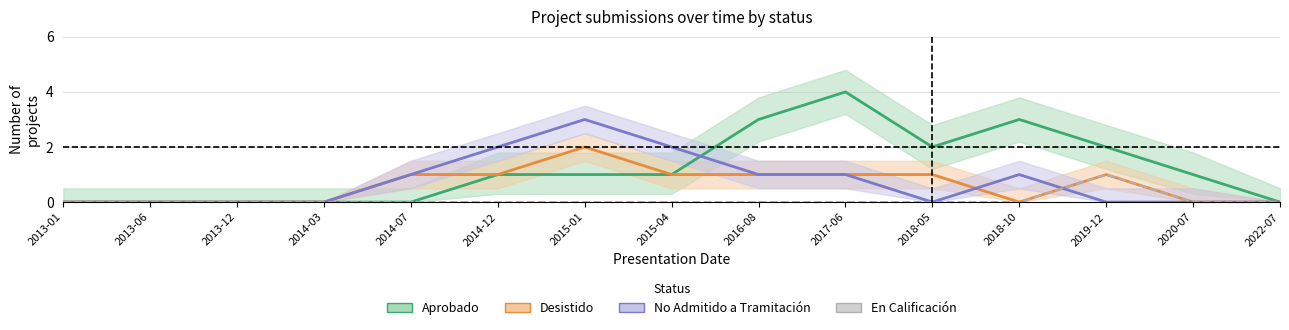

What is the value of the No Admitido a Tramitación point at the 9th from the left?

1